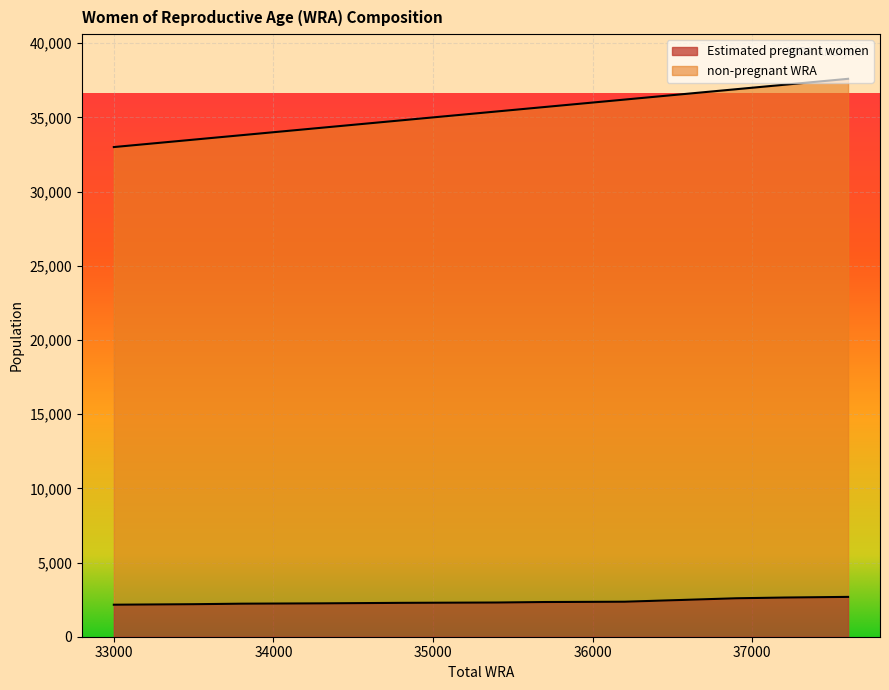

List the series in order of their overall mean, highest first.

non-pregnant WRA, Estimated pregnant women